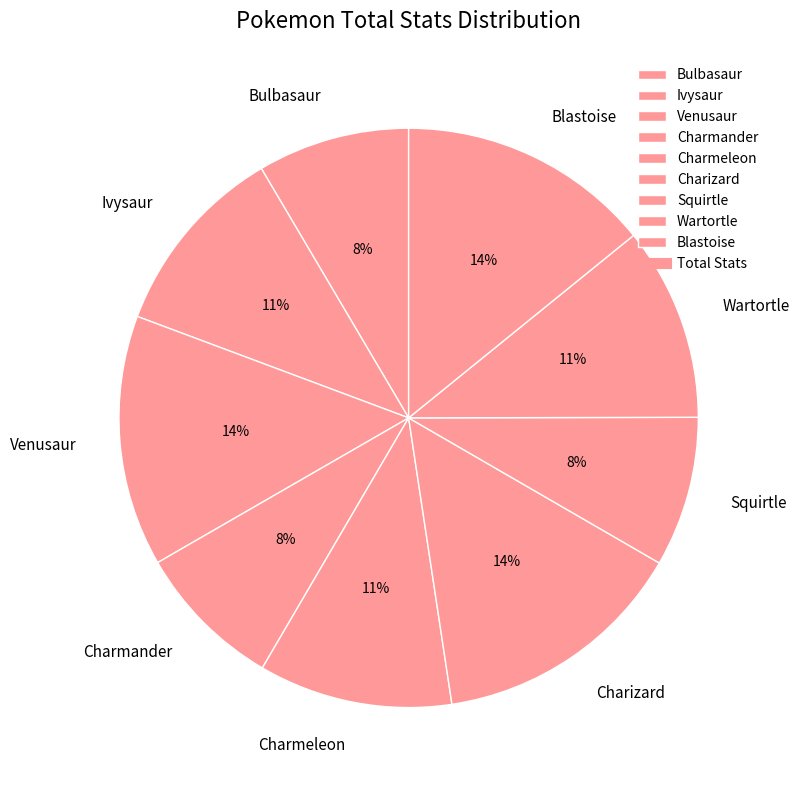

Is it true that Charizard is 4% of the pie?

False